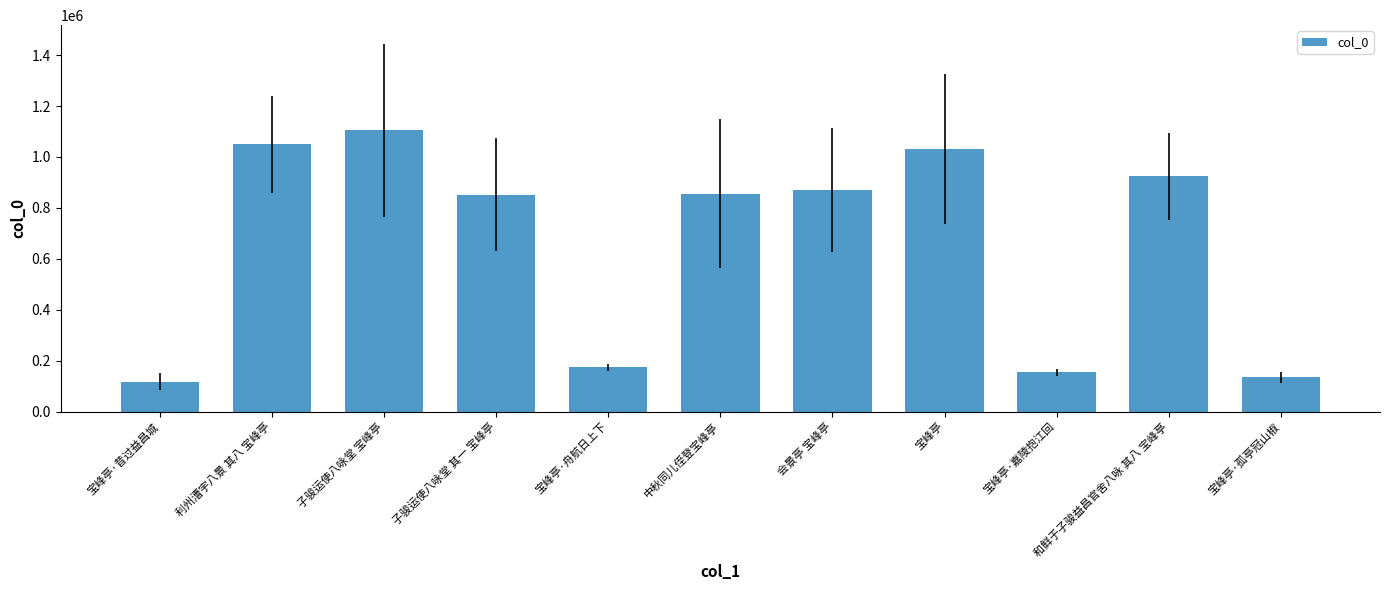

How many data points are less than 855431?

5